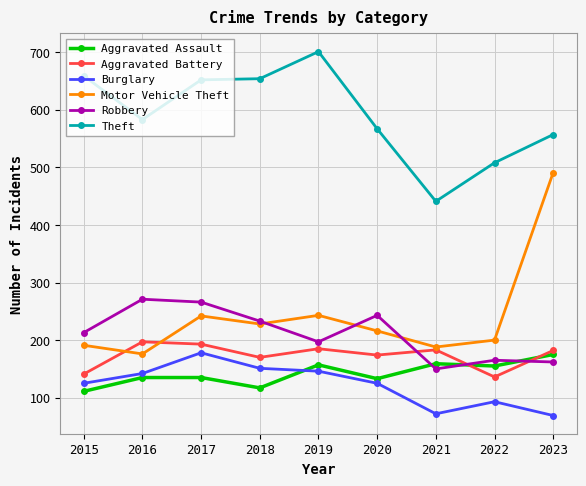

True or false: Burglary and Robbery cross at least once.

False